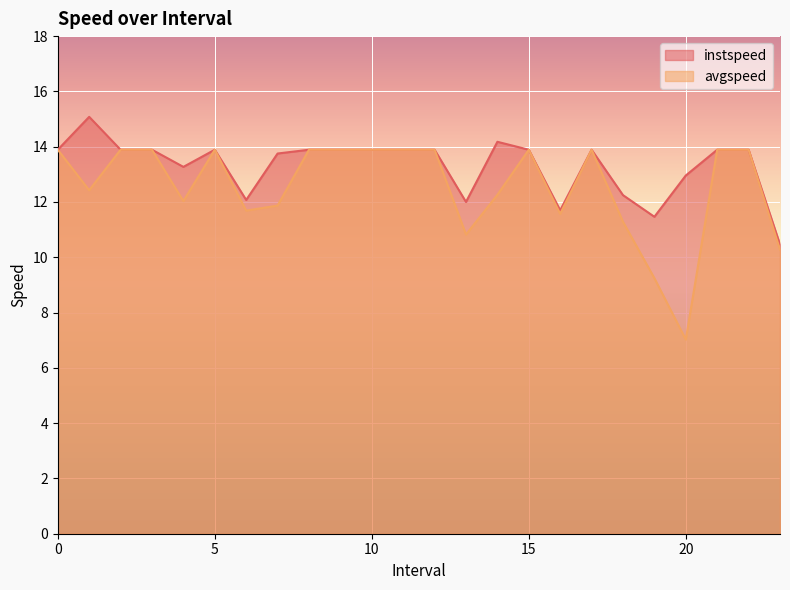

The value of instspeed at 11 is 7.8. True or false?

False